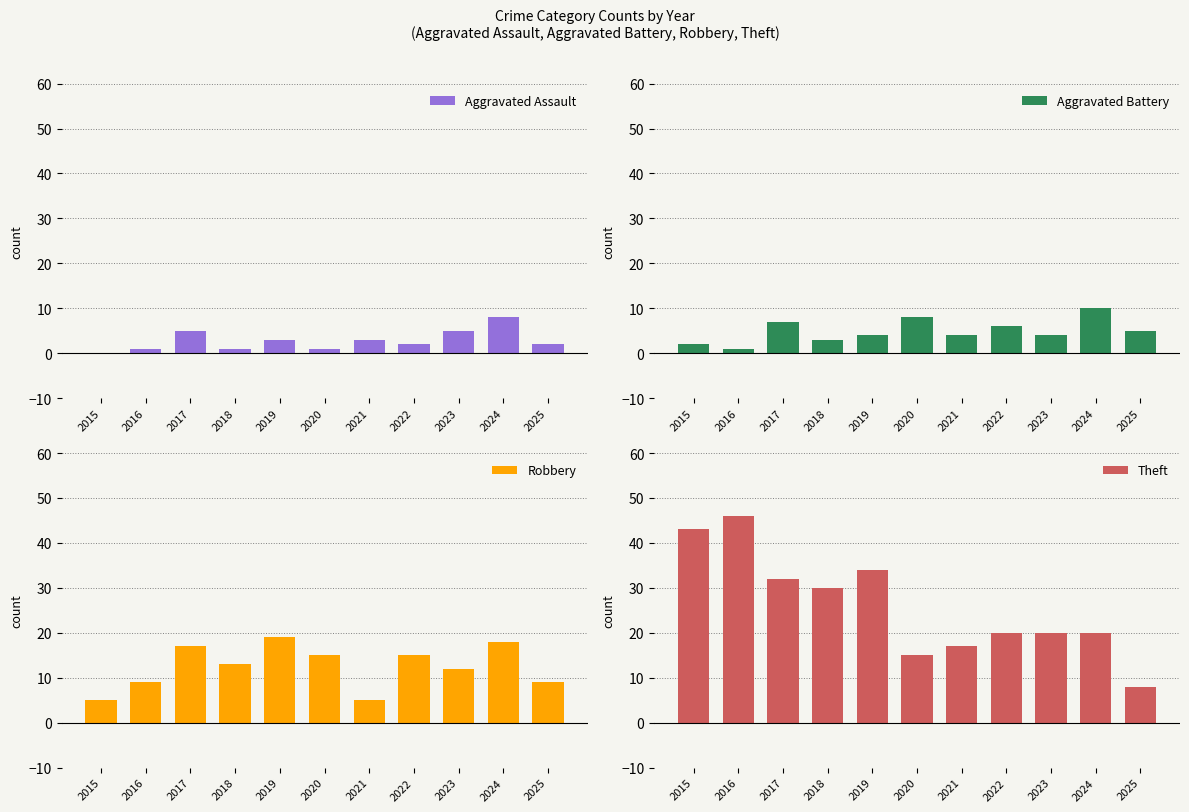

Reading left to right, what are all the values shown in this chart?

Aggravated Assault: 0	1	5	1	3	1	3	2	5	8	2
Aggravated Battery: 2	1	7	3	4	8	4	6	4	10	5
Robbery: 5	9	17	13	19	15	5	15	12	18	9
Theft: 43	46	32	30	34	15	17	20	20	20	8